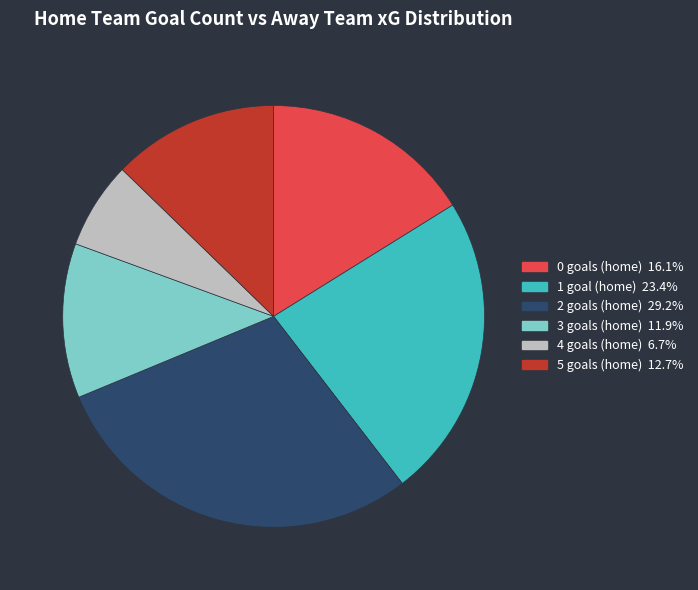

Do 5 goals (home) 12.7% and 0 goals (home) 16.1% together represent more than half of the pie?

No